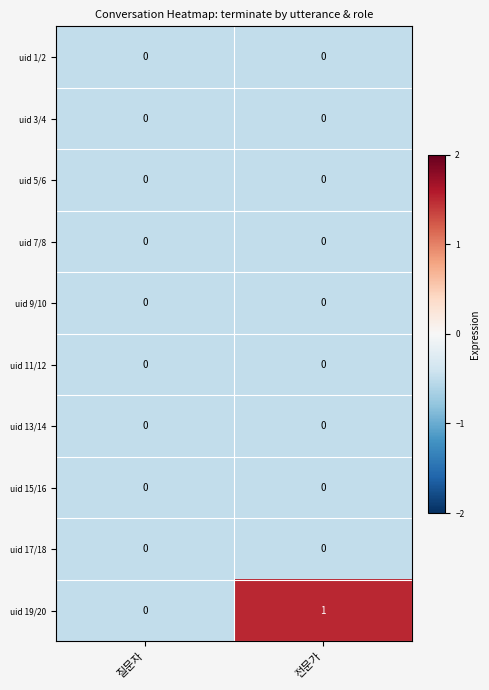

Which series has the widest spread of values?

uid 19/20